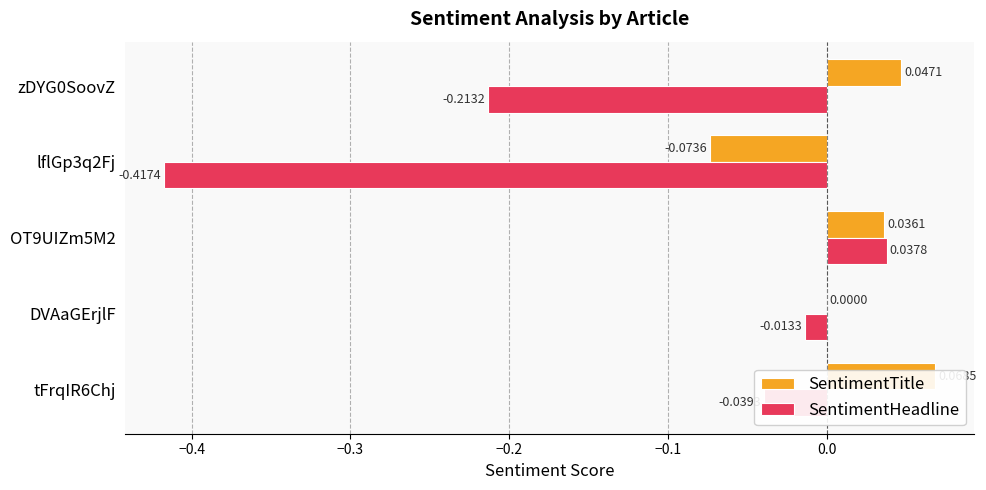

List the series in order of their overall mean, highest first.

SentimentTitle, SentimentHeadline